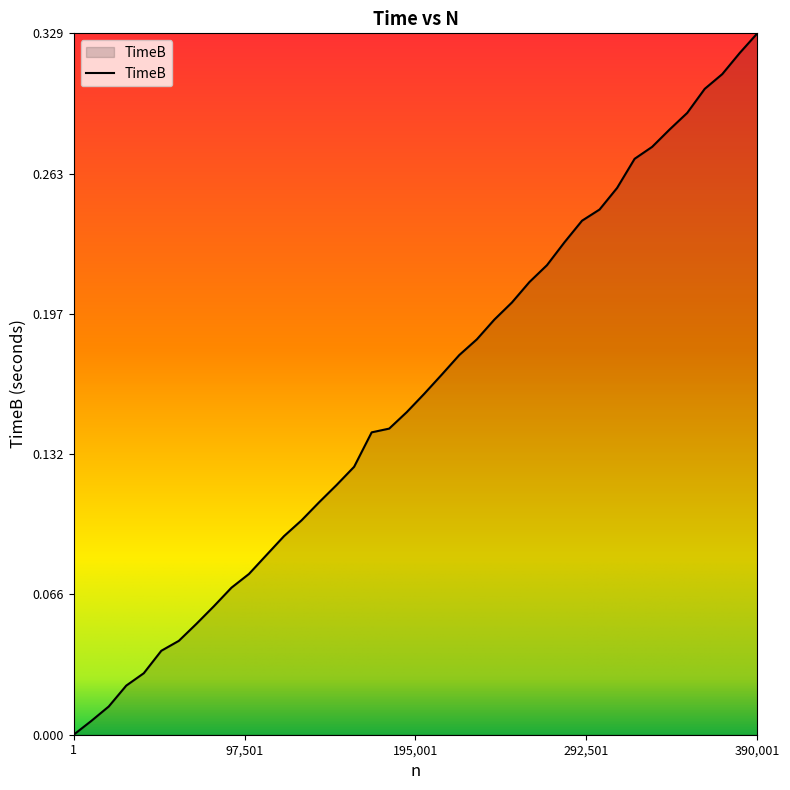

What is the value of the 24th point from the left?

0.2